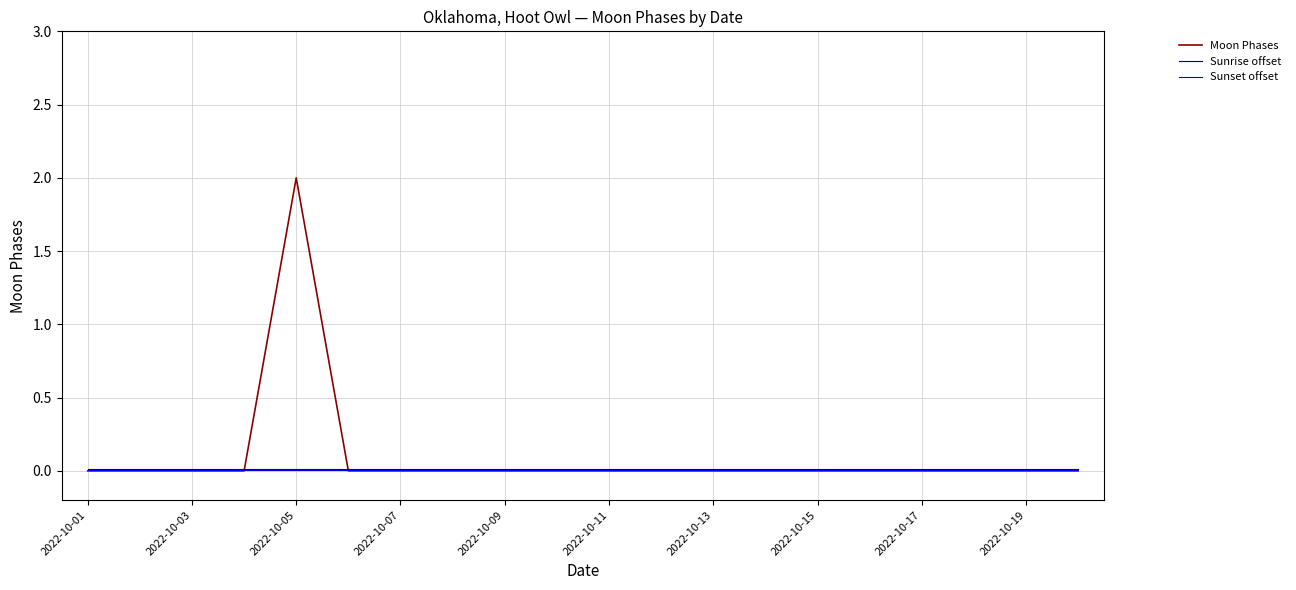

Which series has the largest range (max minus min)?

Moon Phases